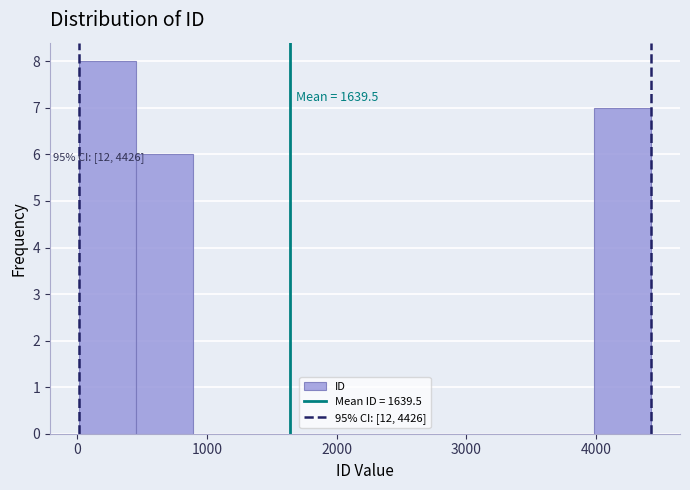

Over which range of the x-axis is the bar tallest?

0 to 500